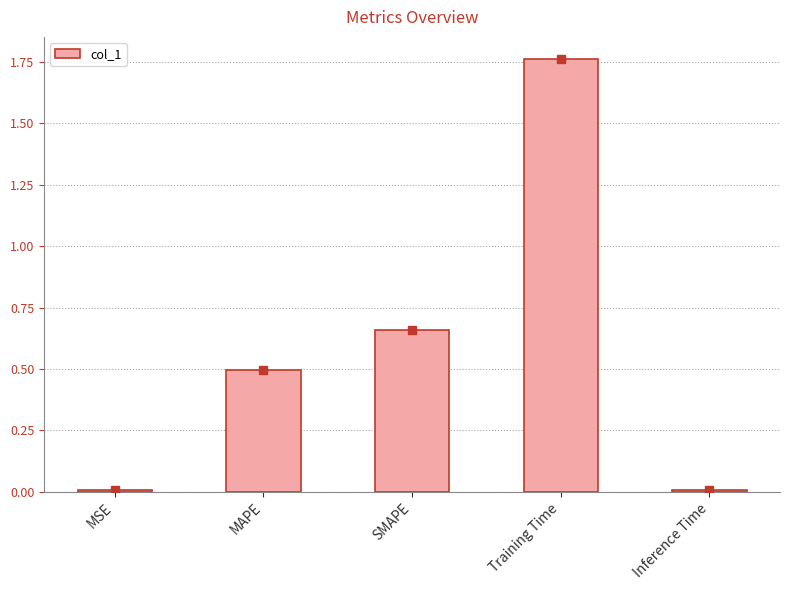

Between Inference Time and SMAPE, which is larger?

SMAPE